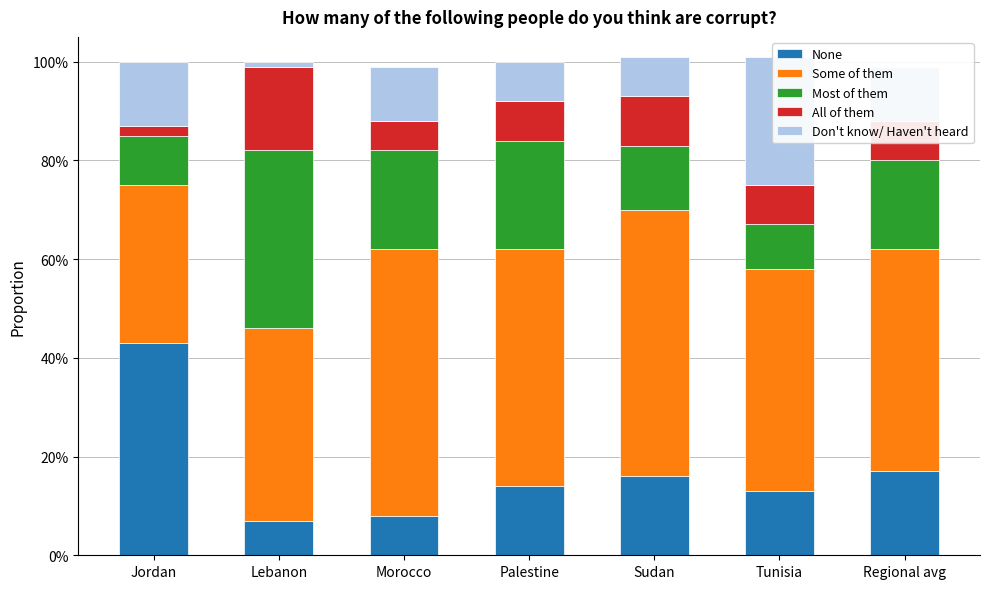

What is the sum of the Don't know/ Haven't heard values at Morocco and Tunisia?

0.4